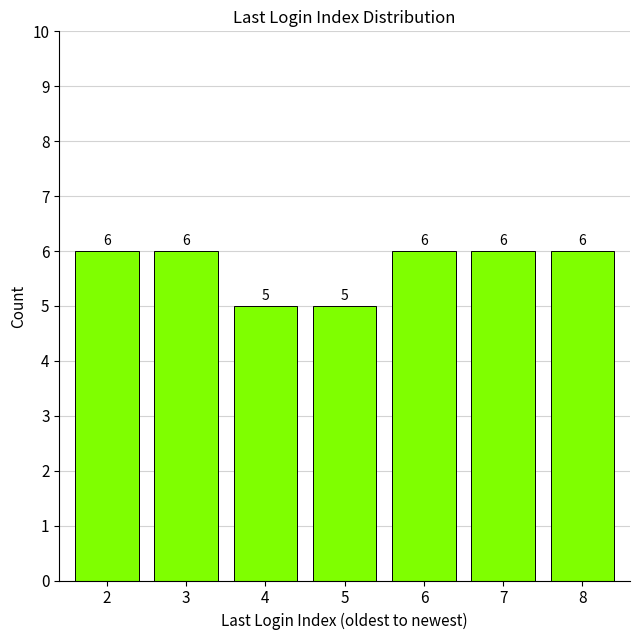

Reading left to right, extract all data points from this chart.

6	6	5	5	6	6	6